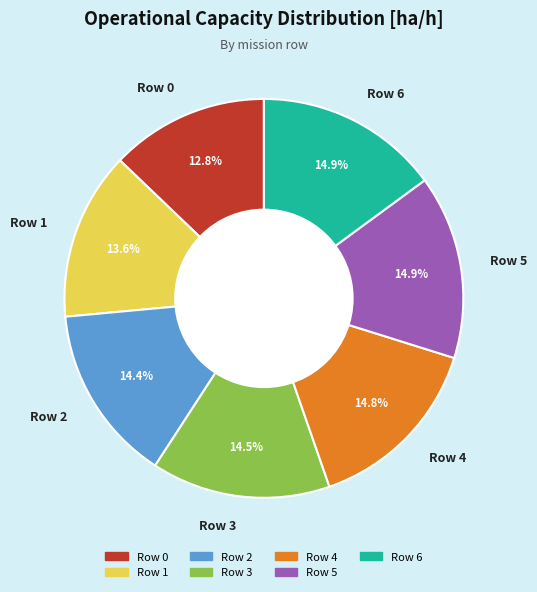

What percentage is NOT represented by Row 5?

85.1%